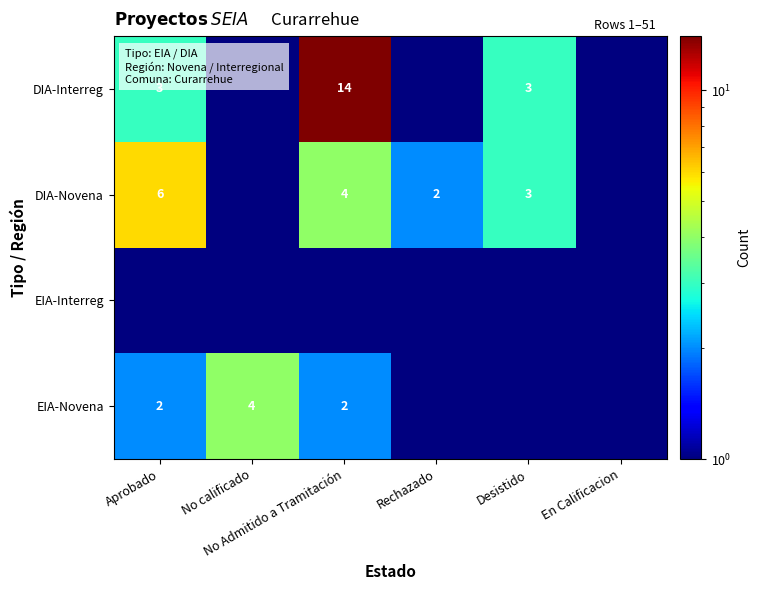

The value of DIA-Interreg at En Calificacion is 0.5. True or false?

True